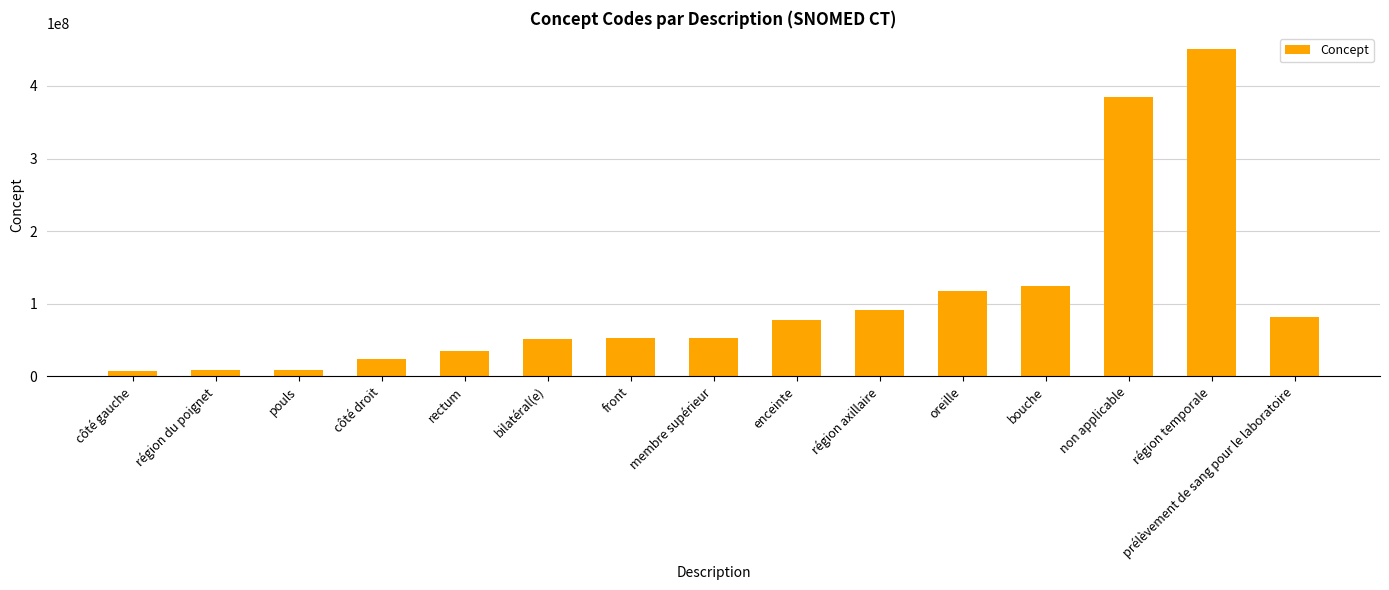

Where is the data nearest to the value 229246000?

bouche